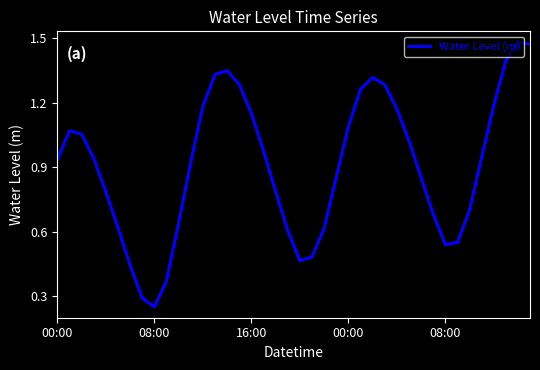

How many points are lower than both their immediate neighbors (excluding endpoints)?

3